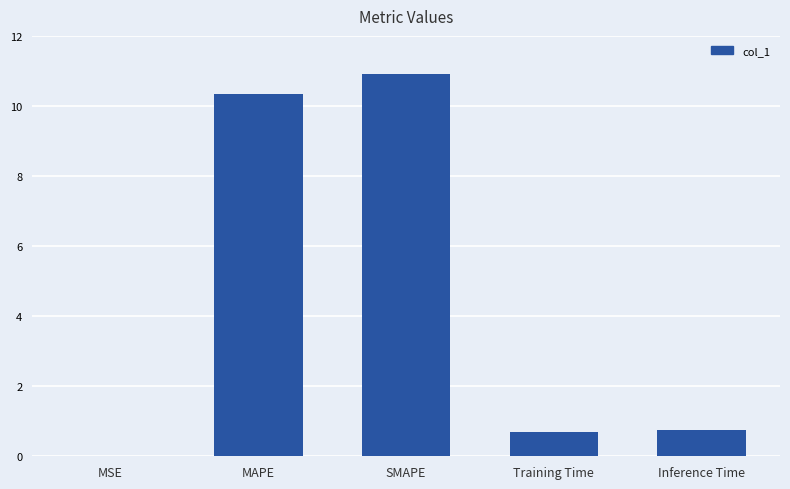

What is the sum of all values?

22.7